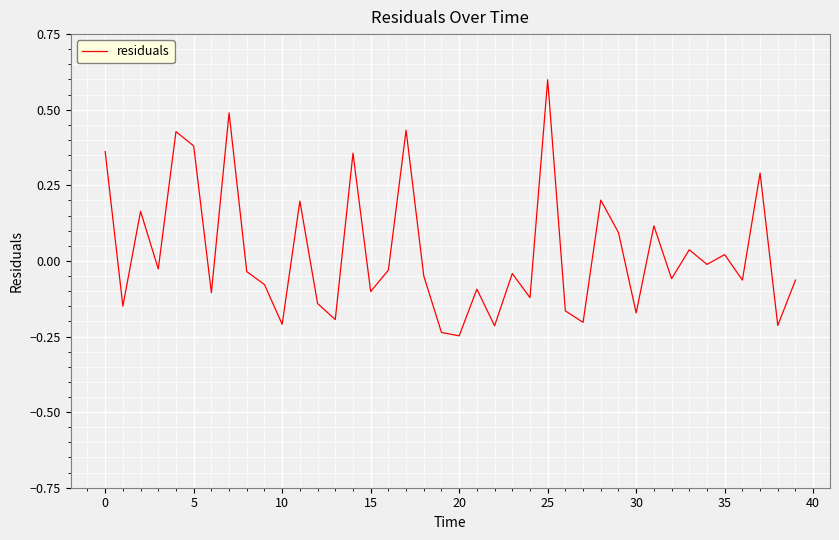

What is the greatest value displayed?

0.6